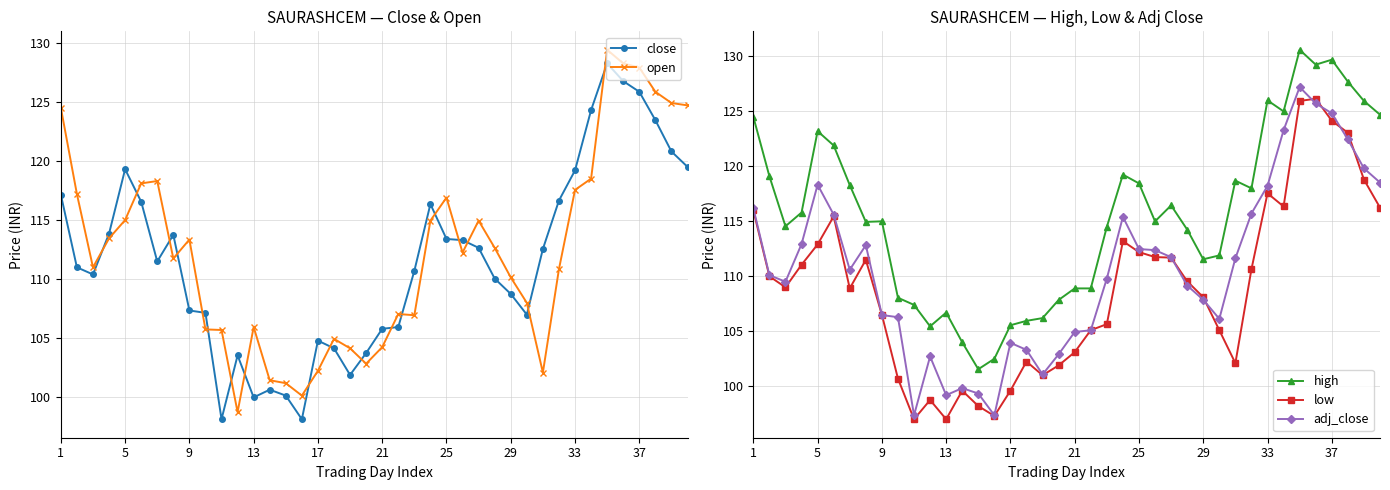

True or false: open and close intersect in this chart.

True